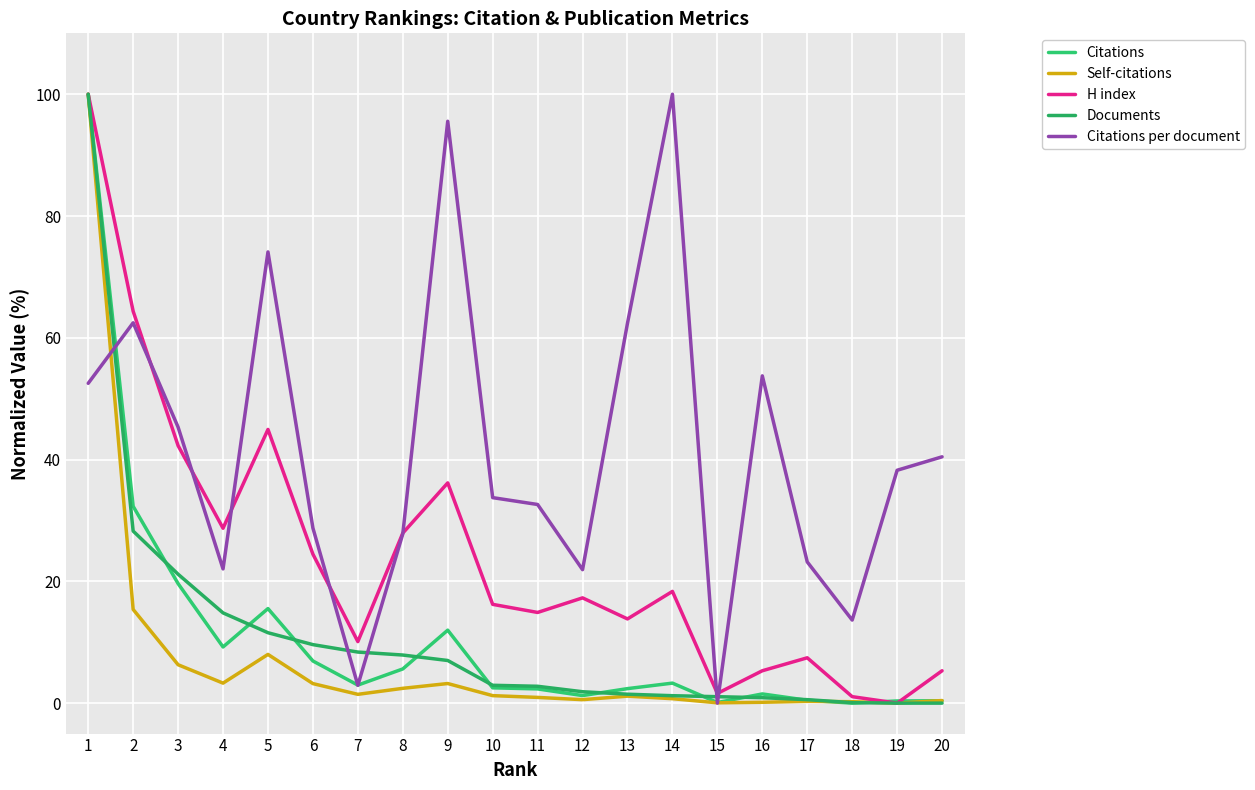

At which category is the sum across all series the highest?

1